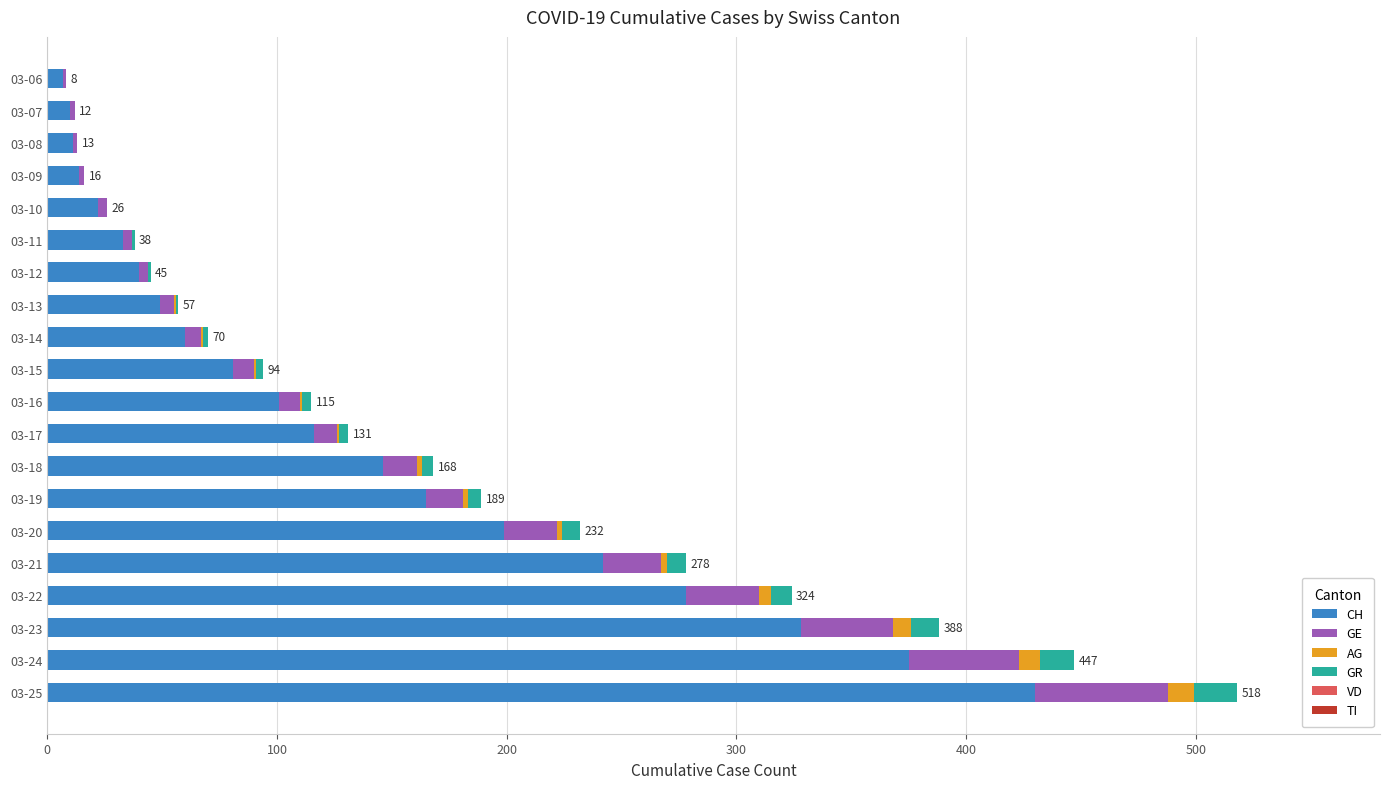

At which category is the sum across all series the highest?

03-25